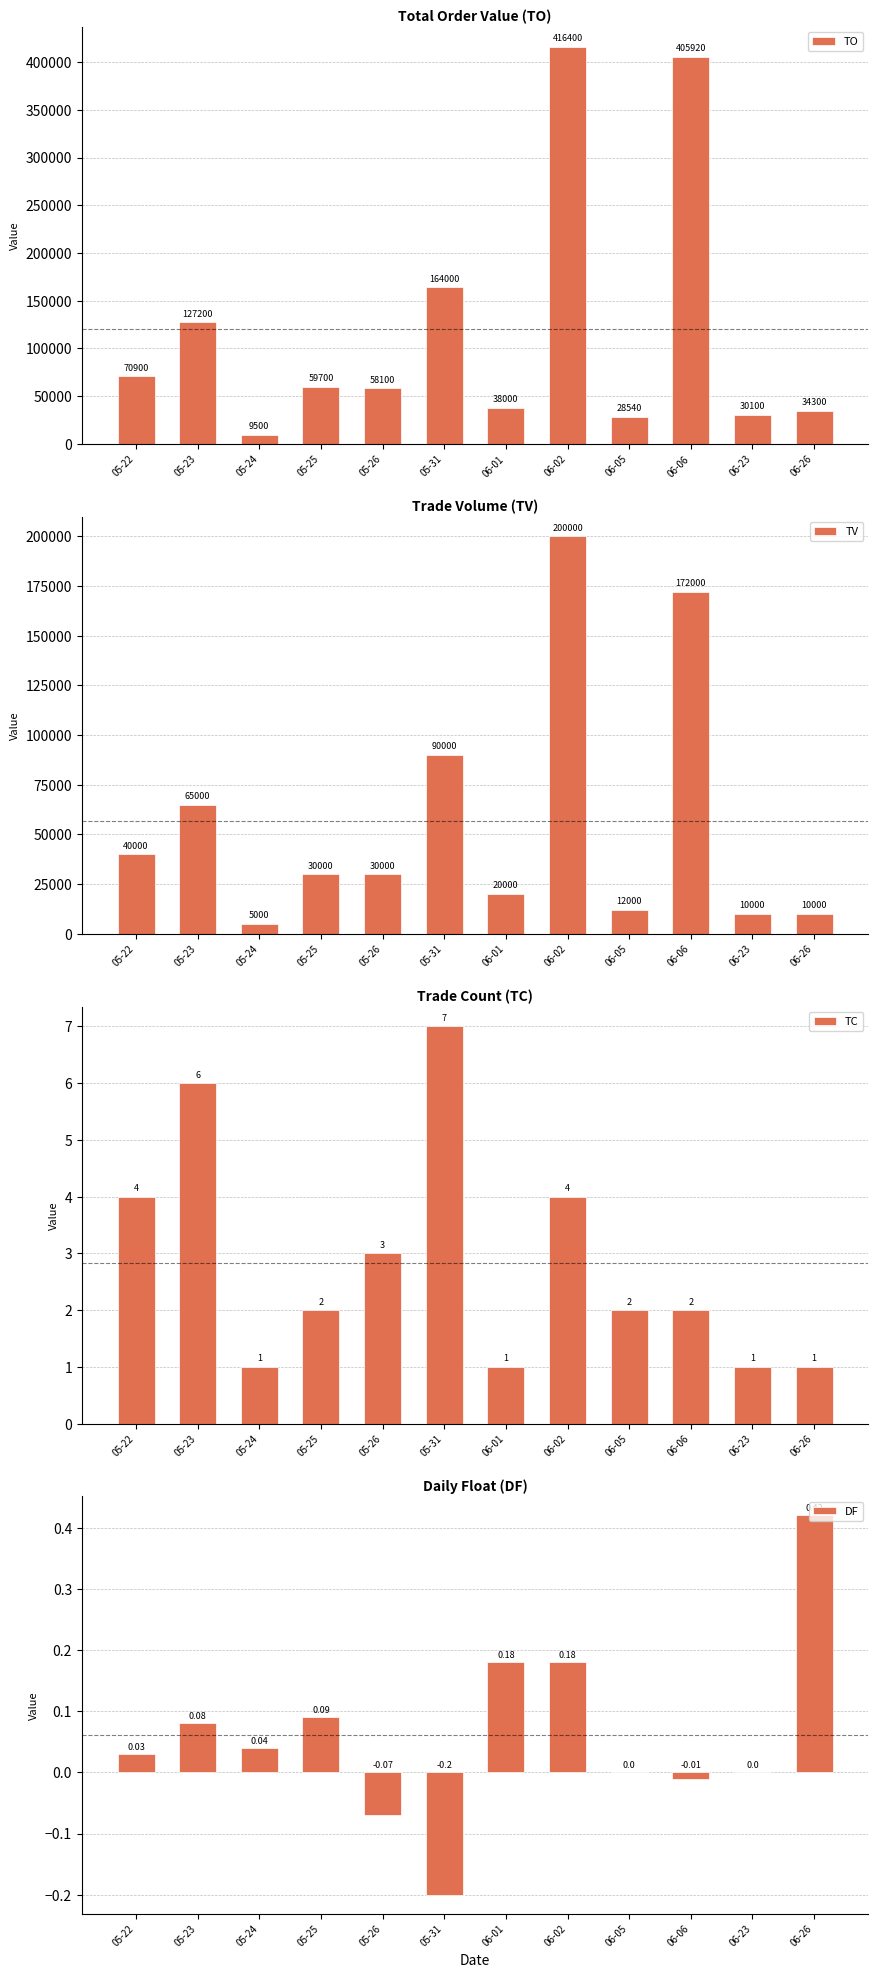

What is the value of the DF bar at the 4th from the left?

0.1